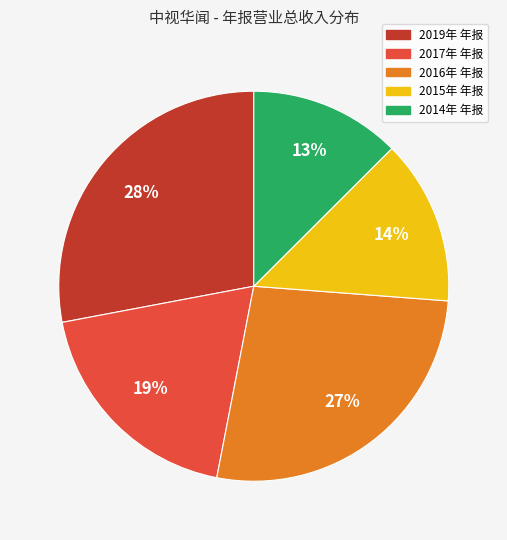

What percentage is the 2015年 年报 slice, to the nearest percent?

14%